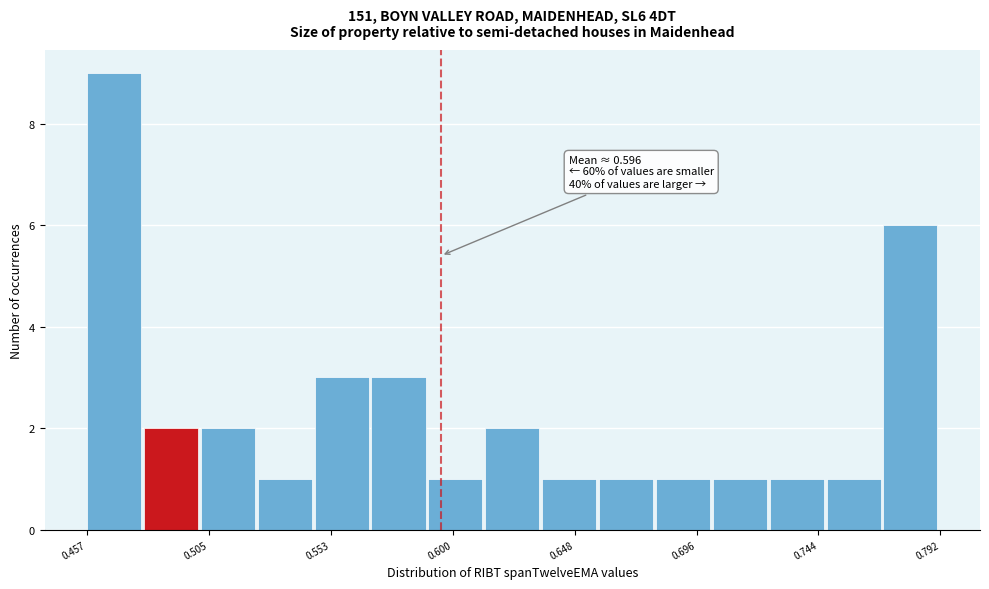

Over which range of the x-axis is the bar tallest?

0.455 to 0.480